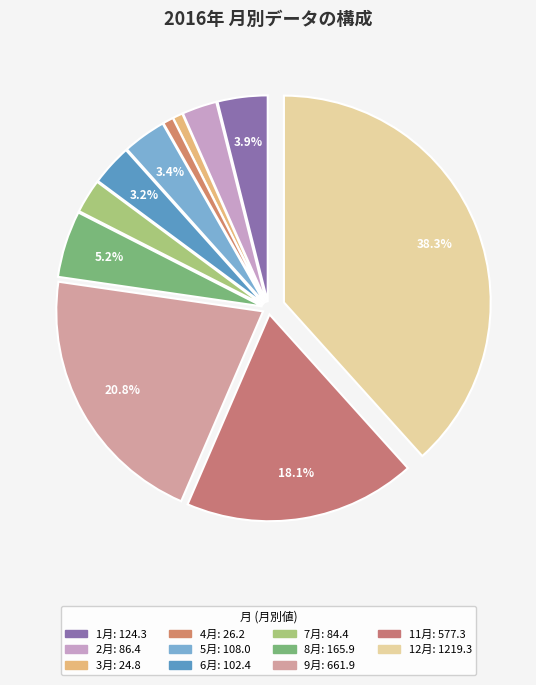

Count the number of slices in the pie.

11